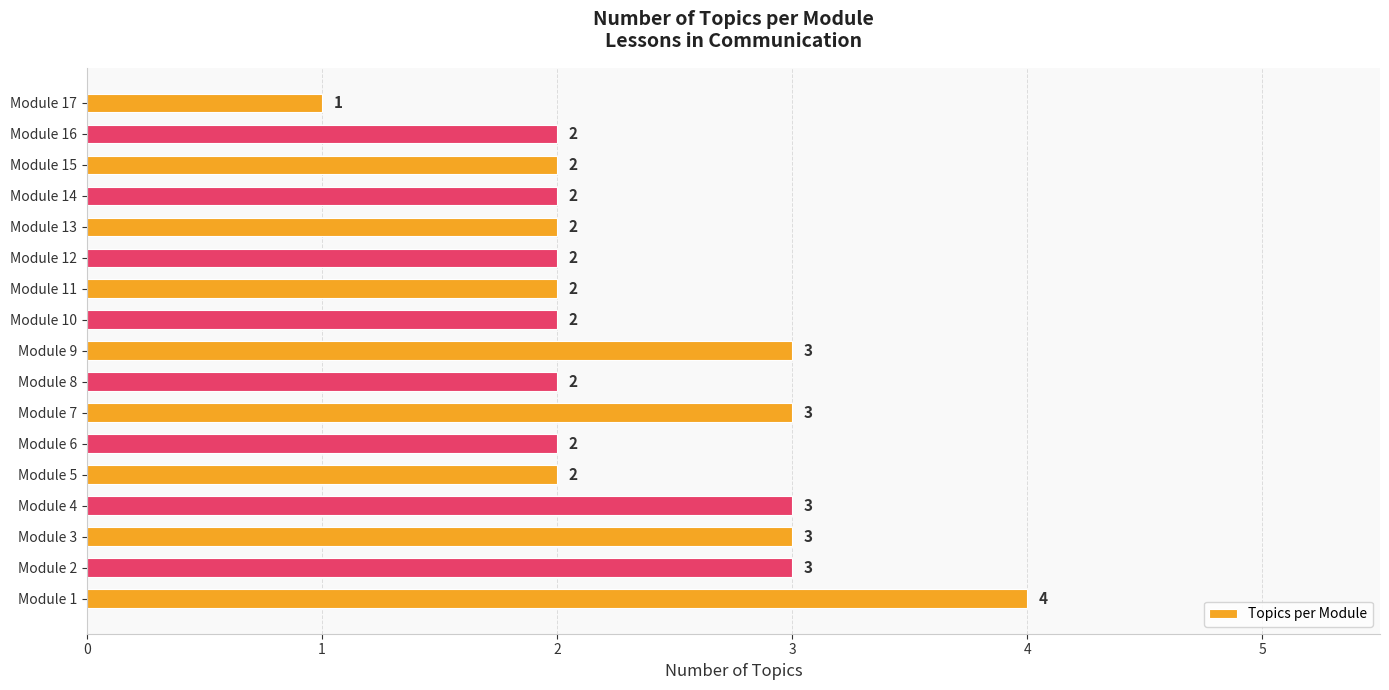

How many values are between 2 and 3?

15